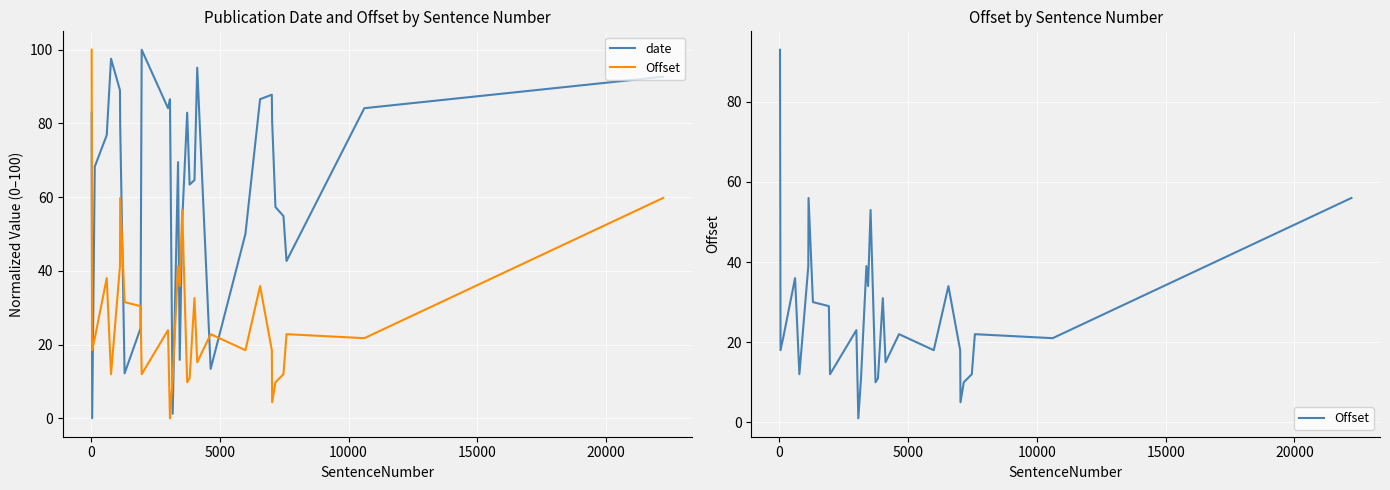

At how many categories does at least one series exceed 47?

23